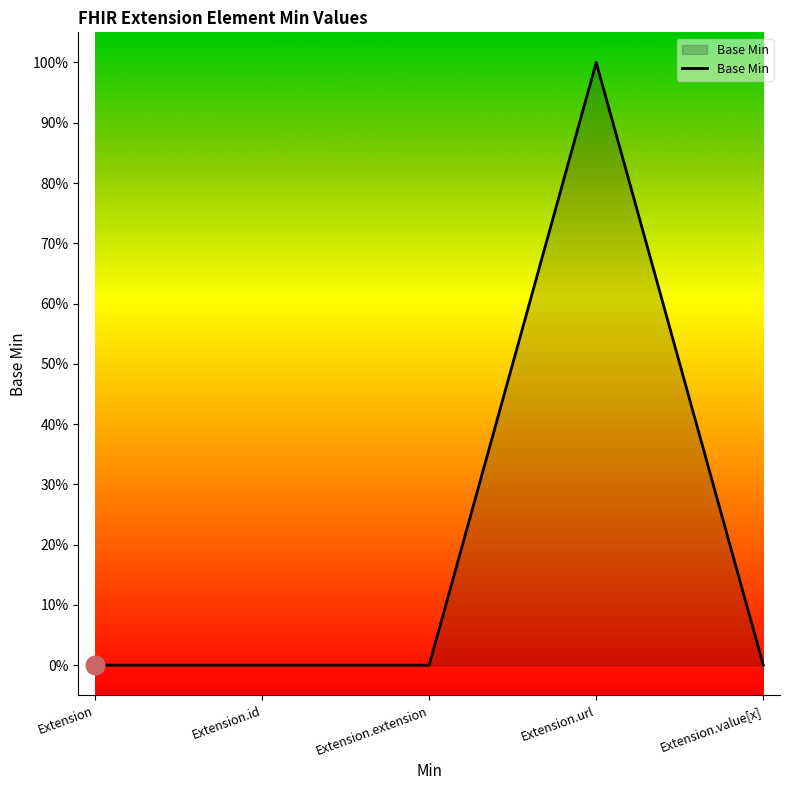

Between Extension.id and Extension.value[x], which is larger?

Extension.id